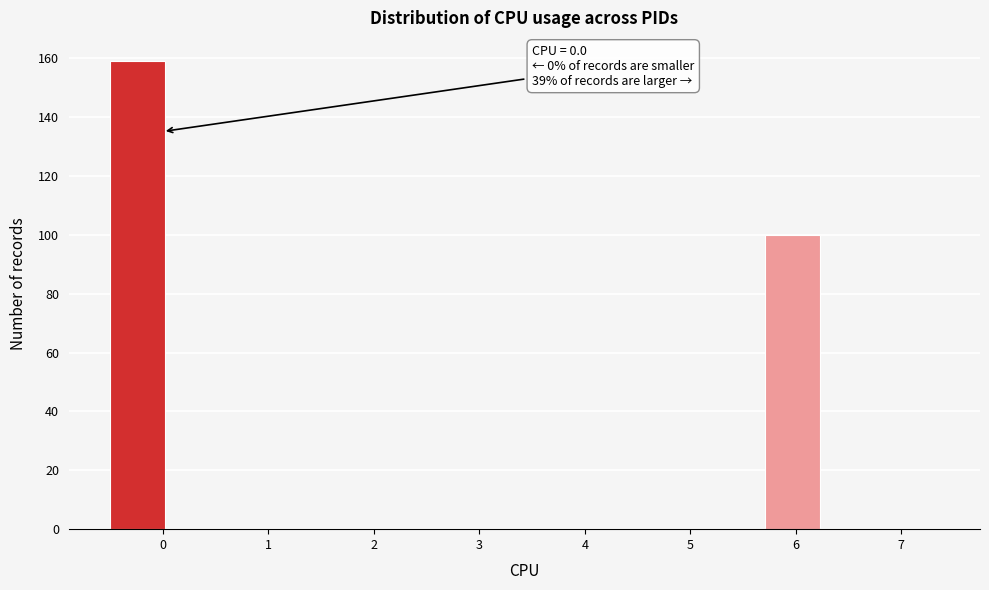

Over which range of the x-axis is the bar tallest?

-0.5 to 0.1